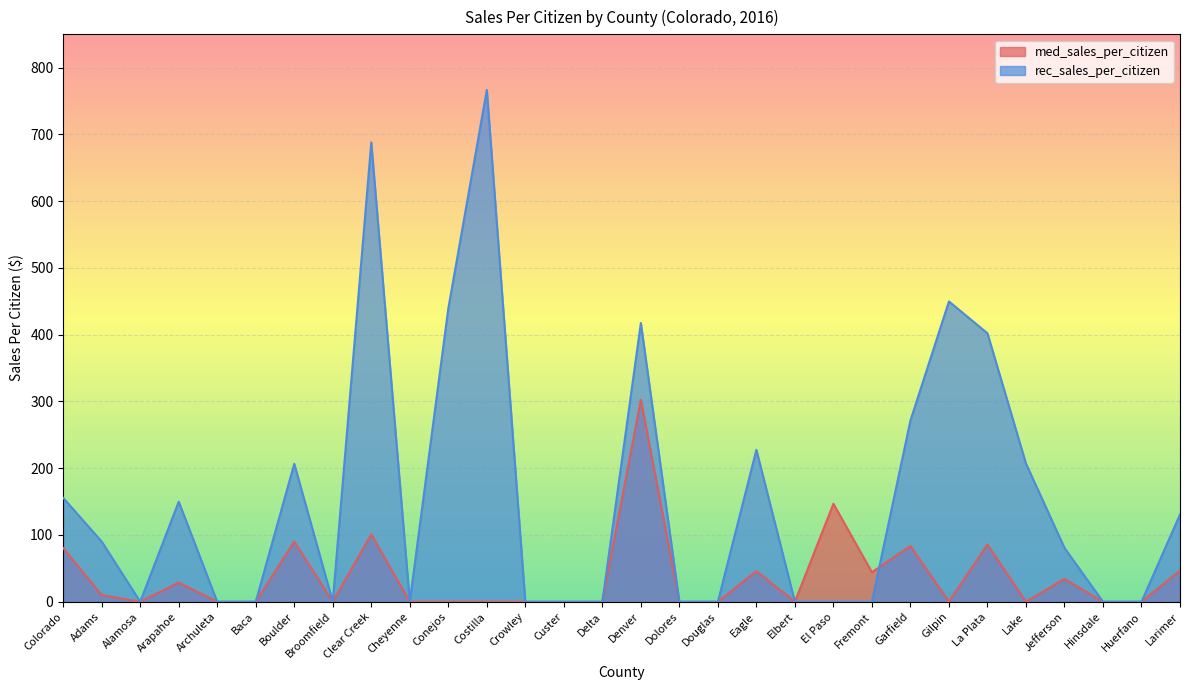

Rank the series at Archuleta from lowest to highest value.

med_sales_per_citizen, rec_sales_per_citizen